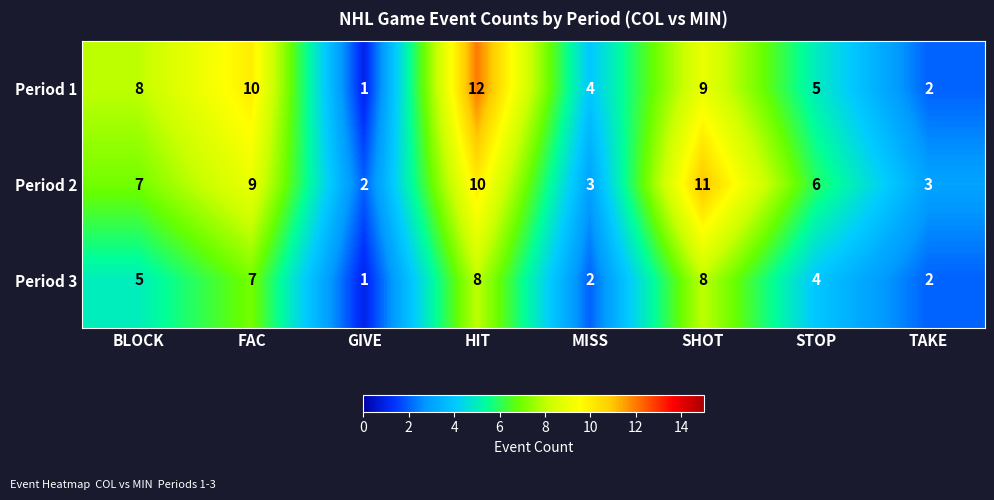

How many series are shown in this chart?

3